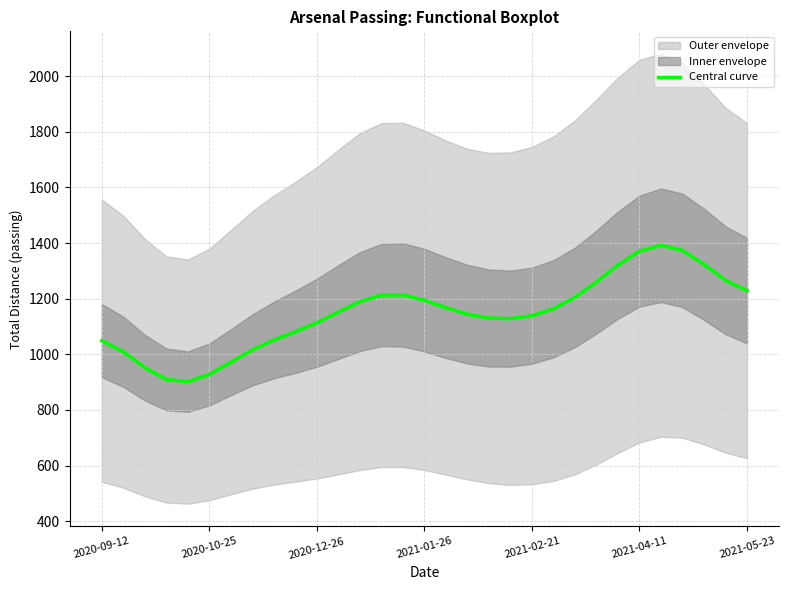

What is the lowest value of the Central curve series?

901.7